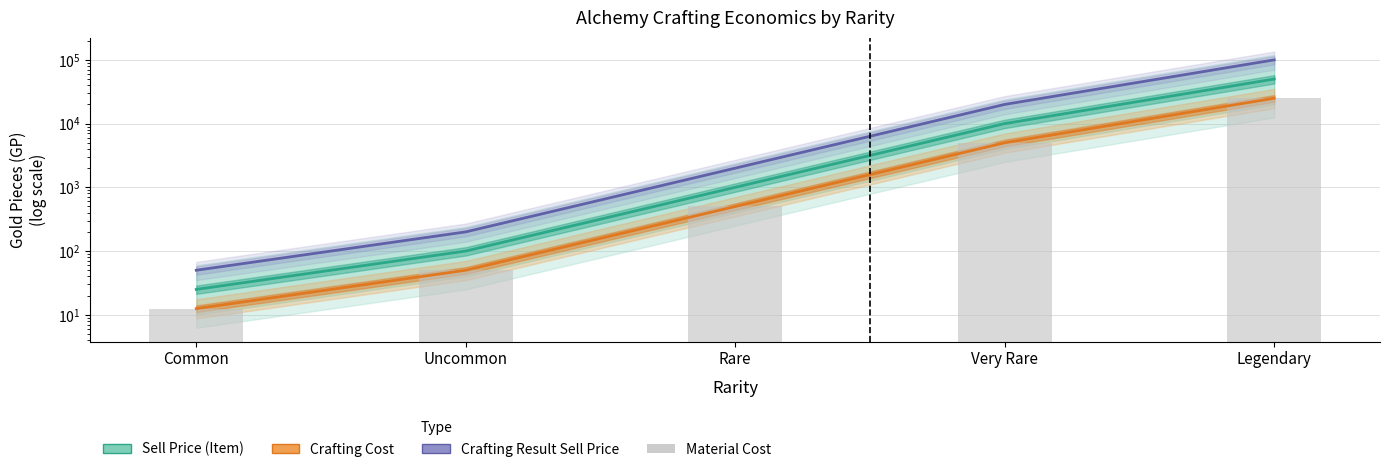

What is the difference between the maximum and second lowest values in the Material Cost series?

24950.0